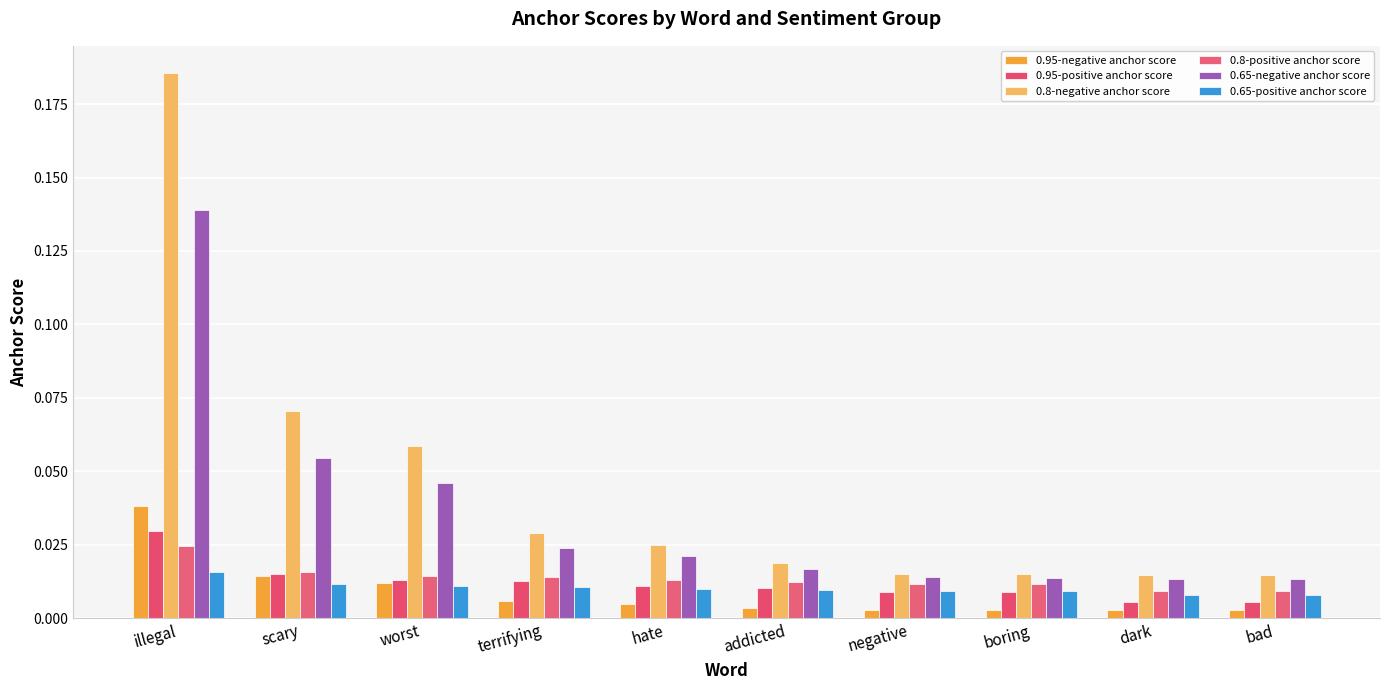

What position from the right is terrifying?

7